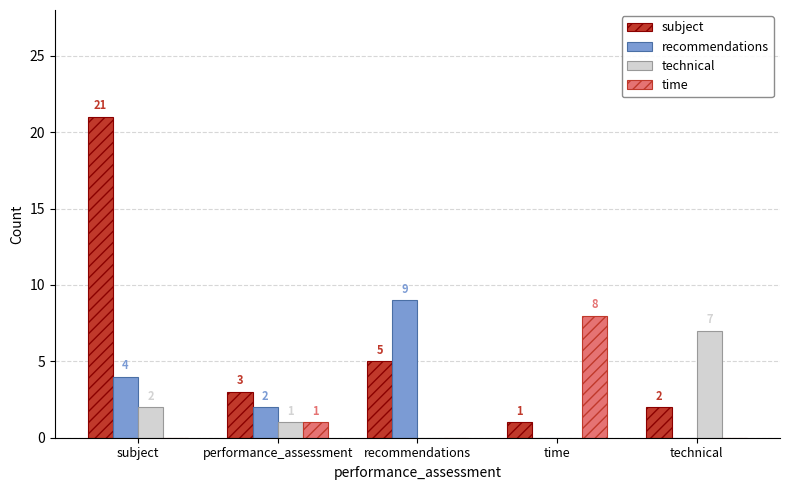

What is the maximum value for recommendations?

9